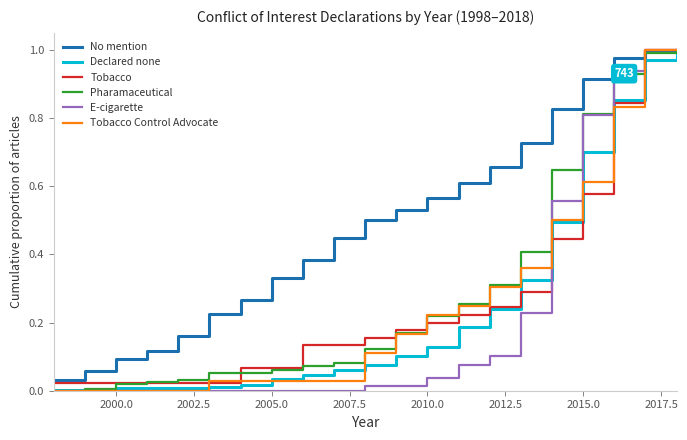

What is the average value of the Tobacco series?

0.3